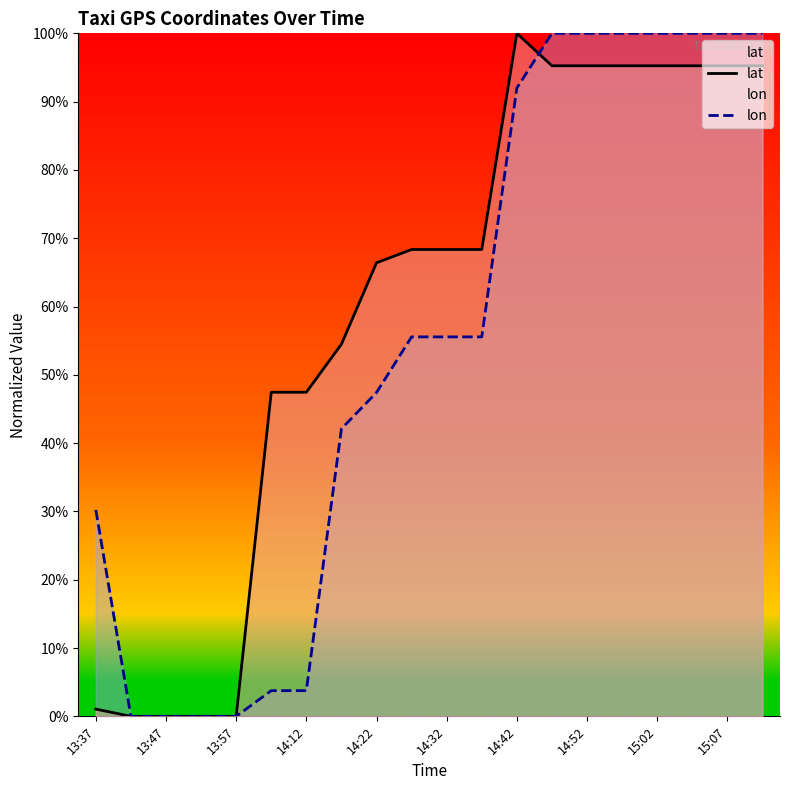

At 15:07, list the series in order from largest to smallest.

lon, lat